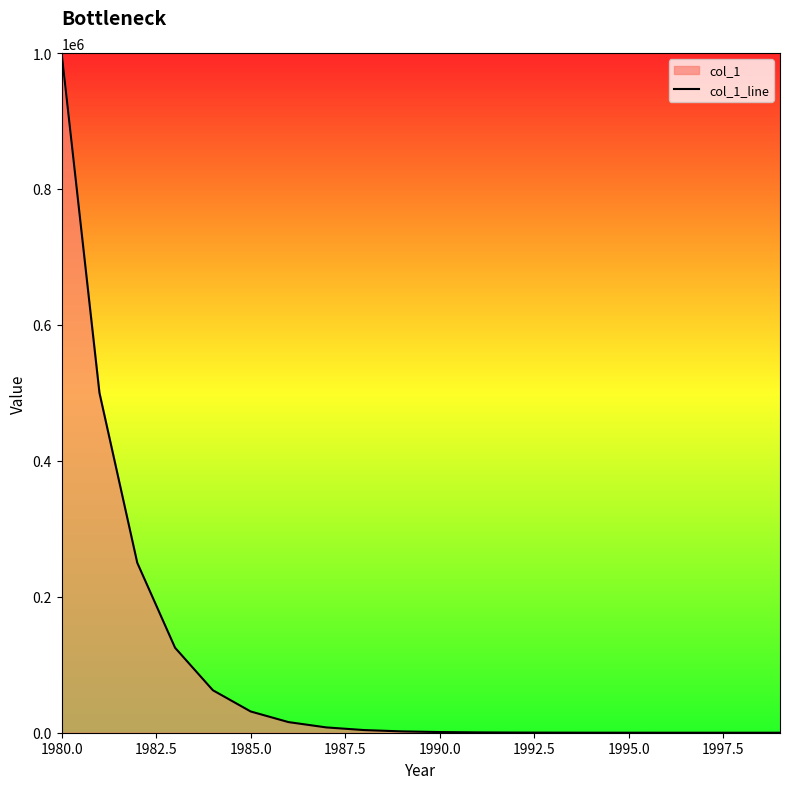

What is the difference between the maximum and minimum values?

999998.1